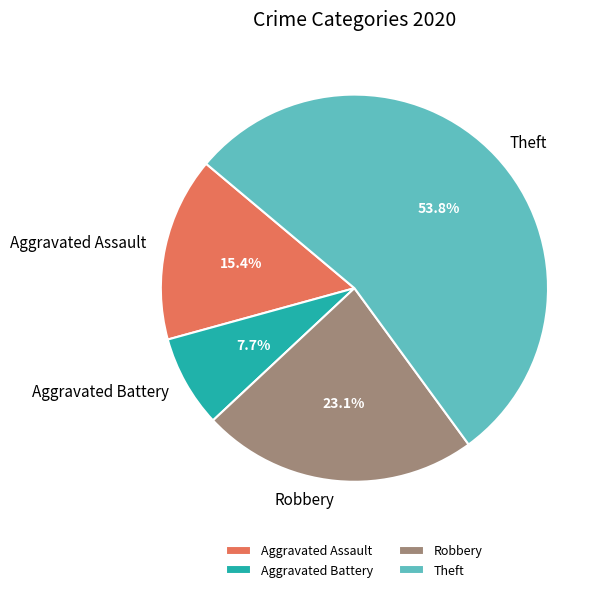

True or false: Aggravated Assault accounts for 15% of the total.

True